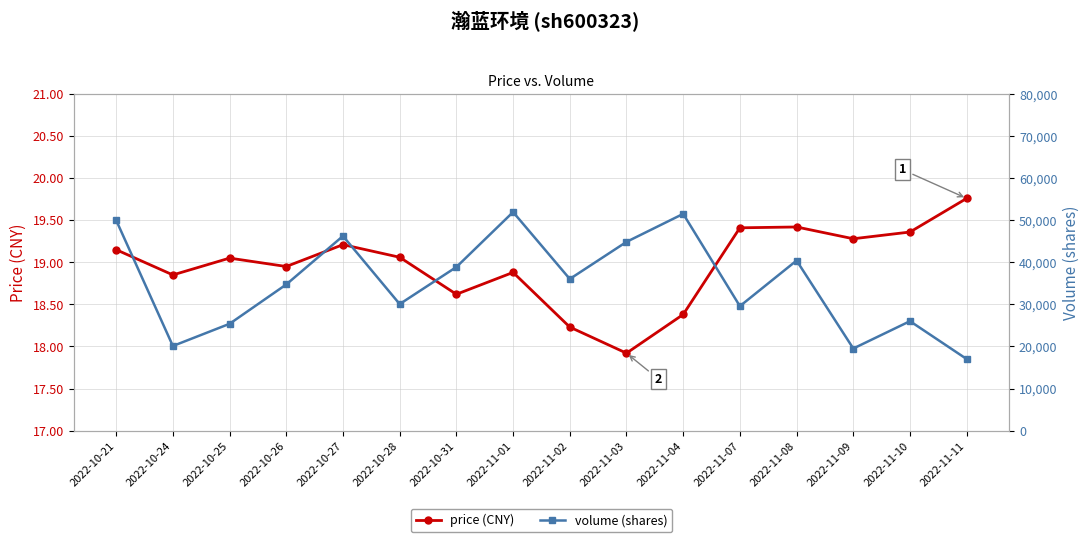

True or false: price (CNY) and volume (shares) cross at least once.

False